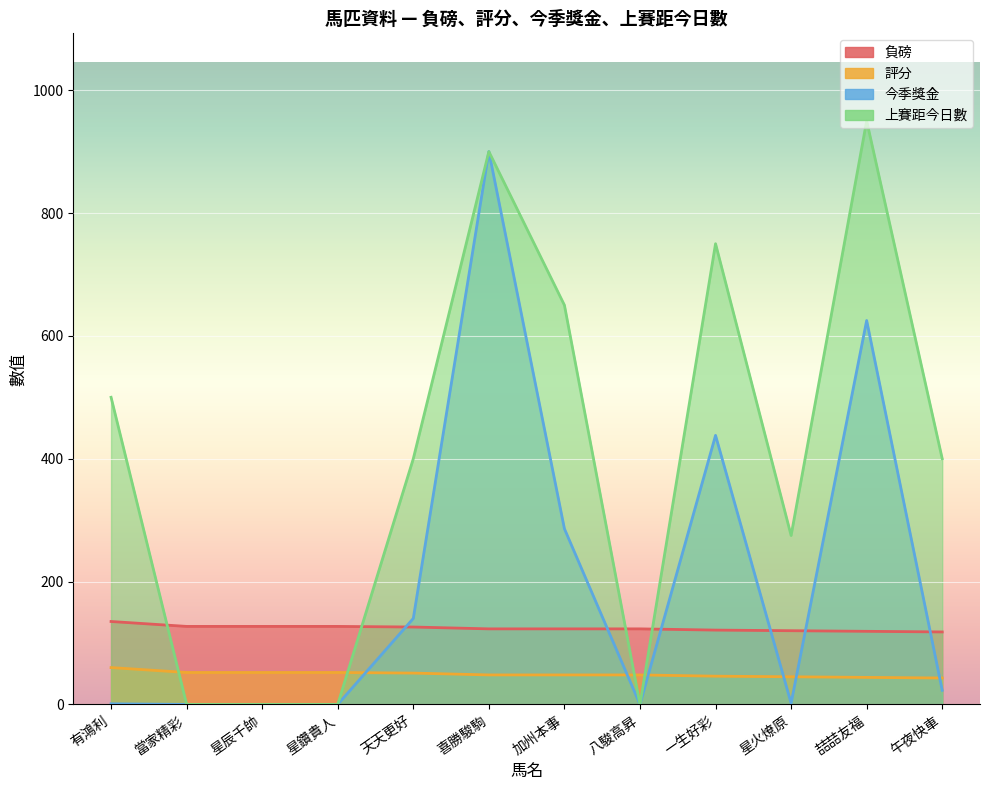

What are all the series names shown in the legend?

負磅, 評分, 今季獎金, 上賽距今日數